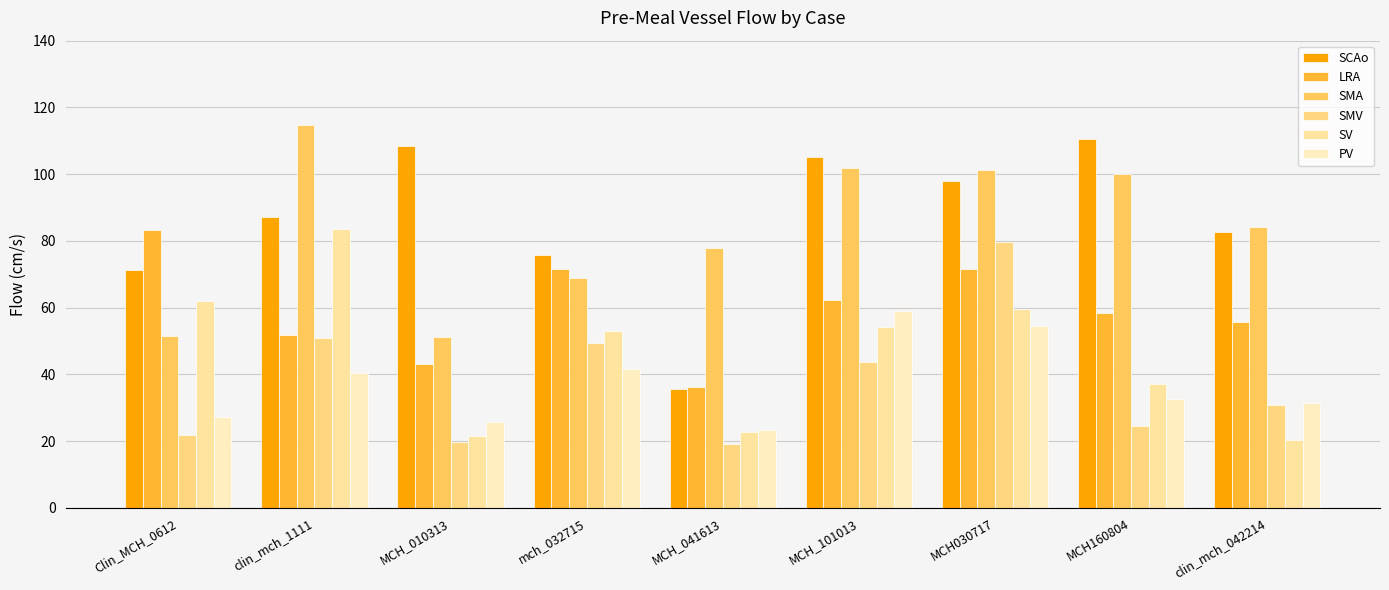

At which label does SMA first exceed 84?

clin_mch_1111